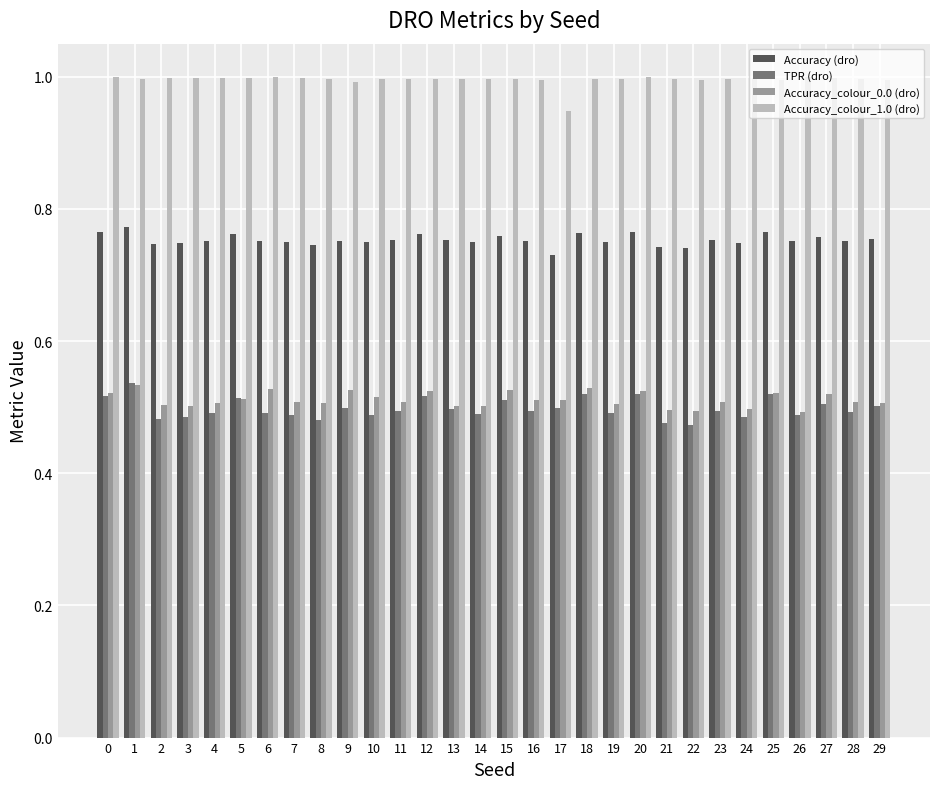

What is the maximum value shown in the chart?

1.0